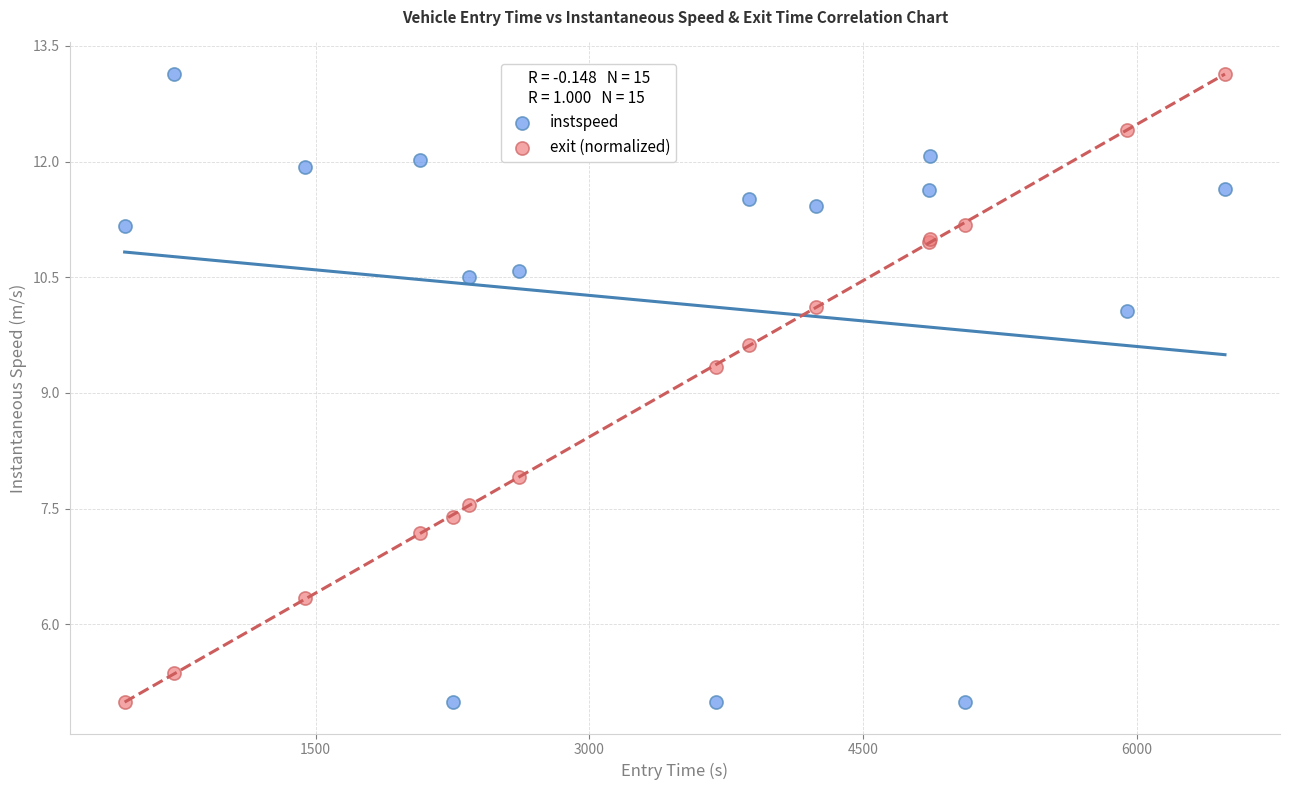

What is the X range (max minus min) for the scatter plot?

6029.8